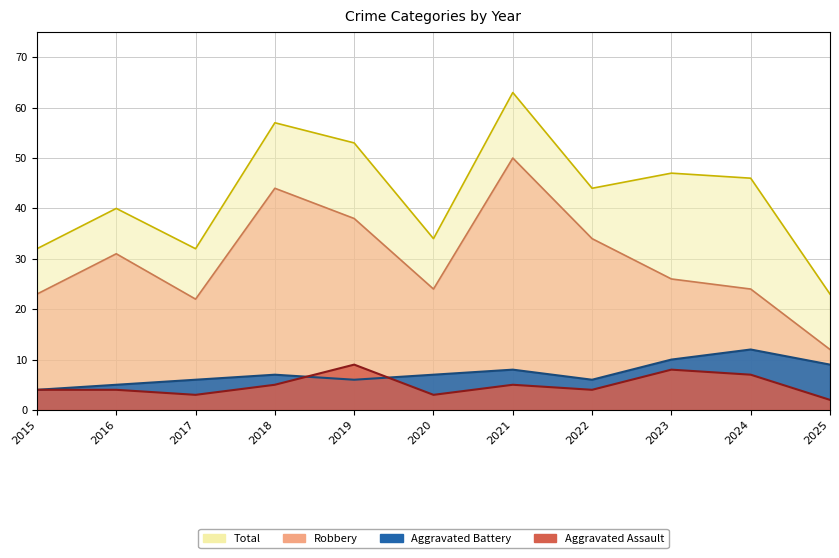

What is the highest value of the Robbery series?

50